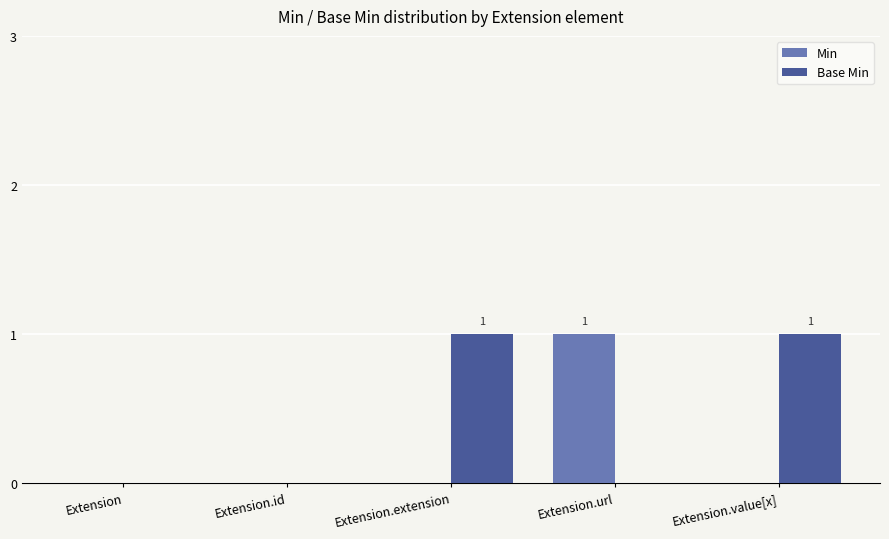

Between Extension.id and Extension.url, which series saw the biggest shift?

Min